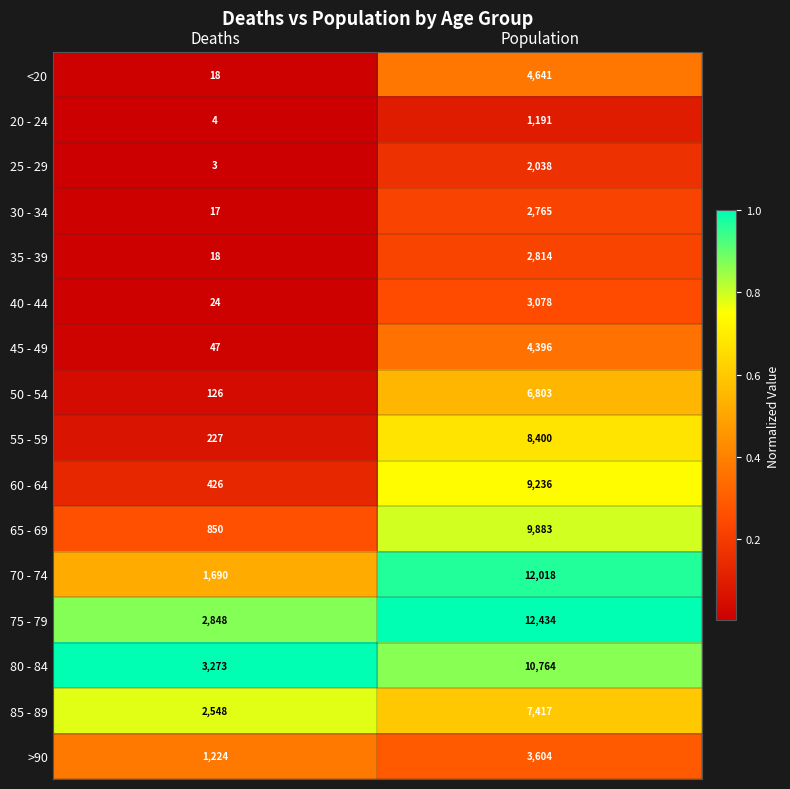

List the labels in order of 25 - 29 value, smallest first.

Deaths, Population